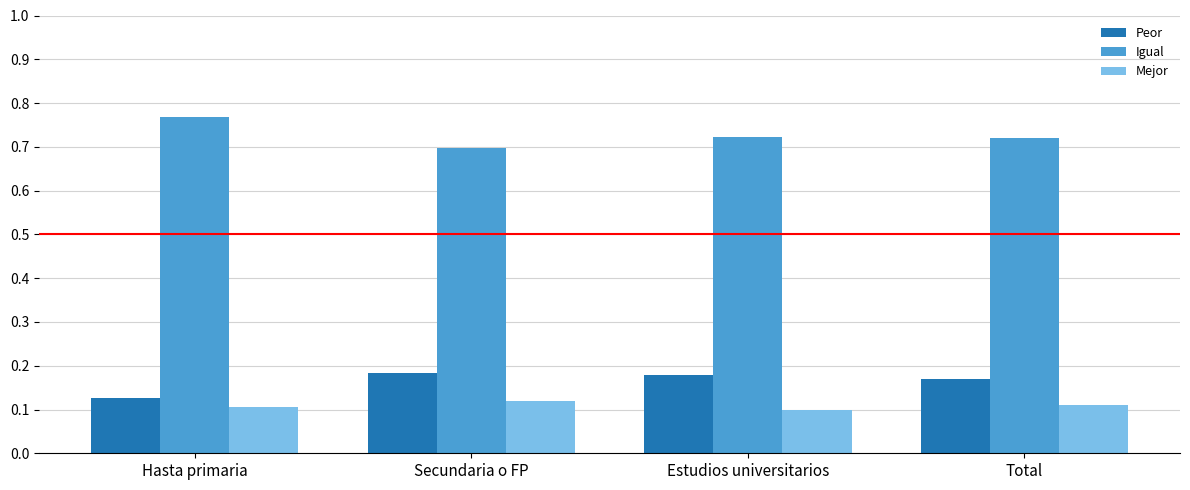

What is the sum of the Igual values at Total and Secundaria o FP?

1.4